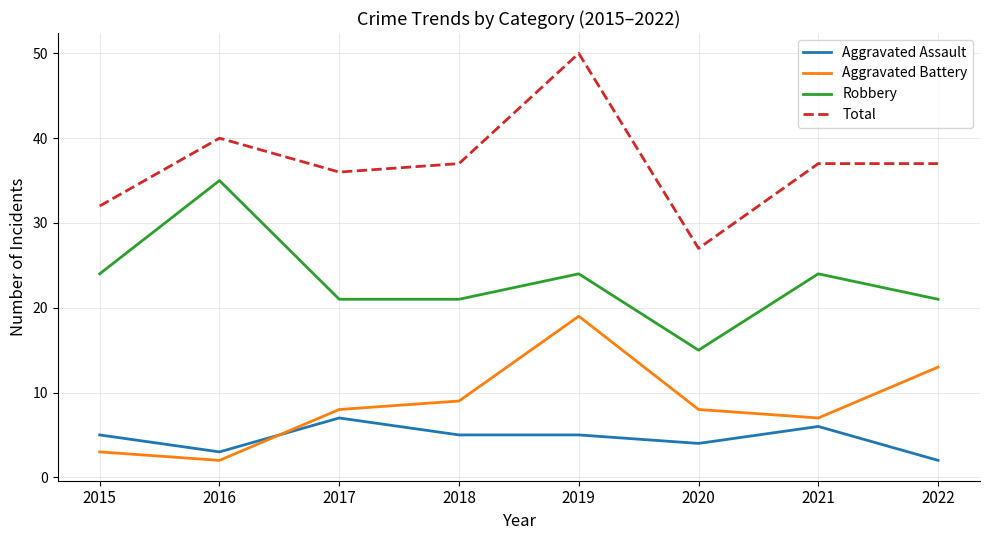

True or false: Aggravated Battery and Robbery cross at least once.

False